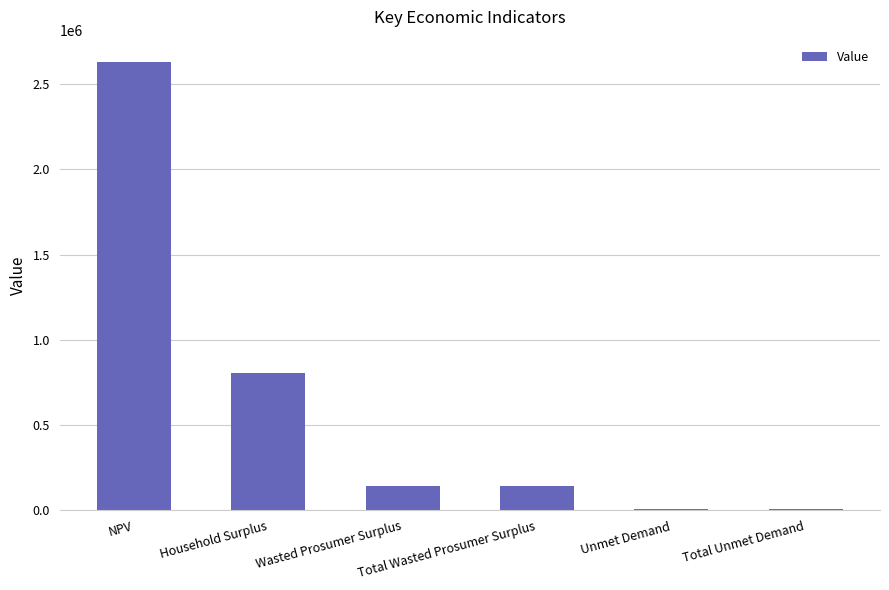

What is the sum of all values?

3741830.6